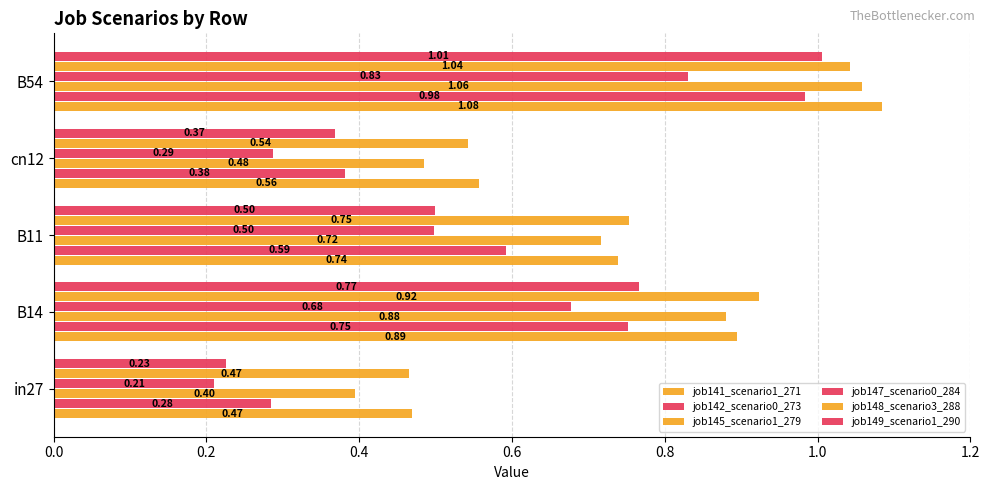

How many distinct data groups are displayed?

6